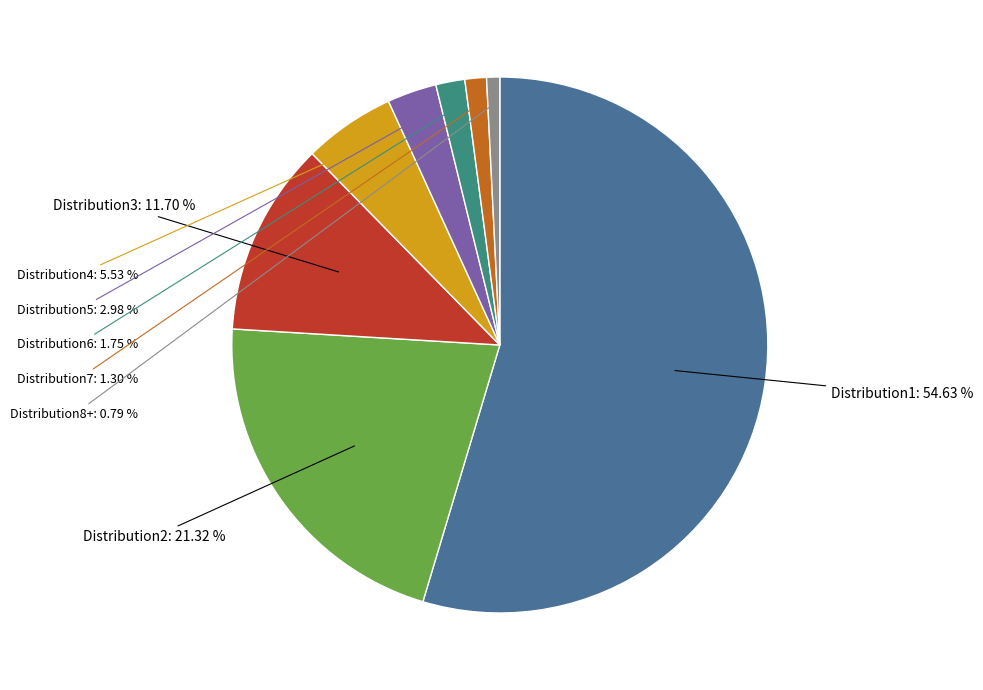

Count the number of slices in the pie.

8